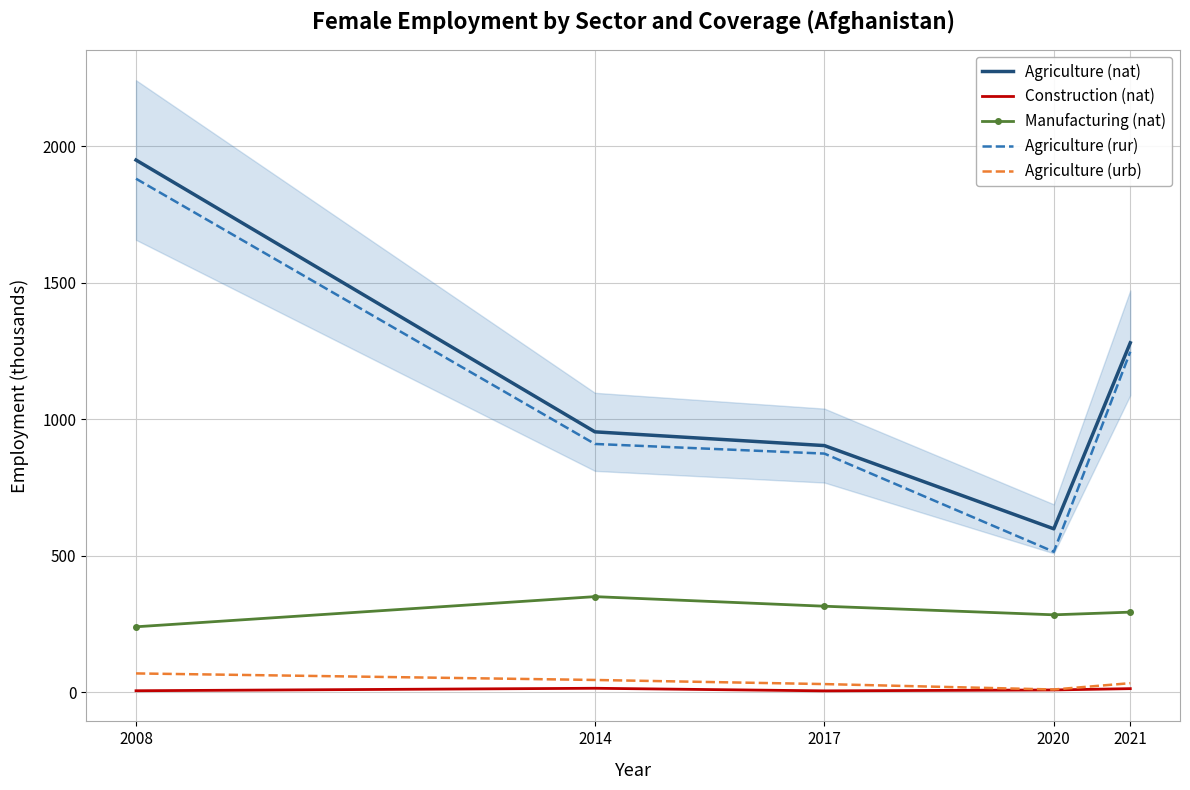

What value does the Agriculture (urb) series have at 2020?

9.5